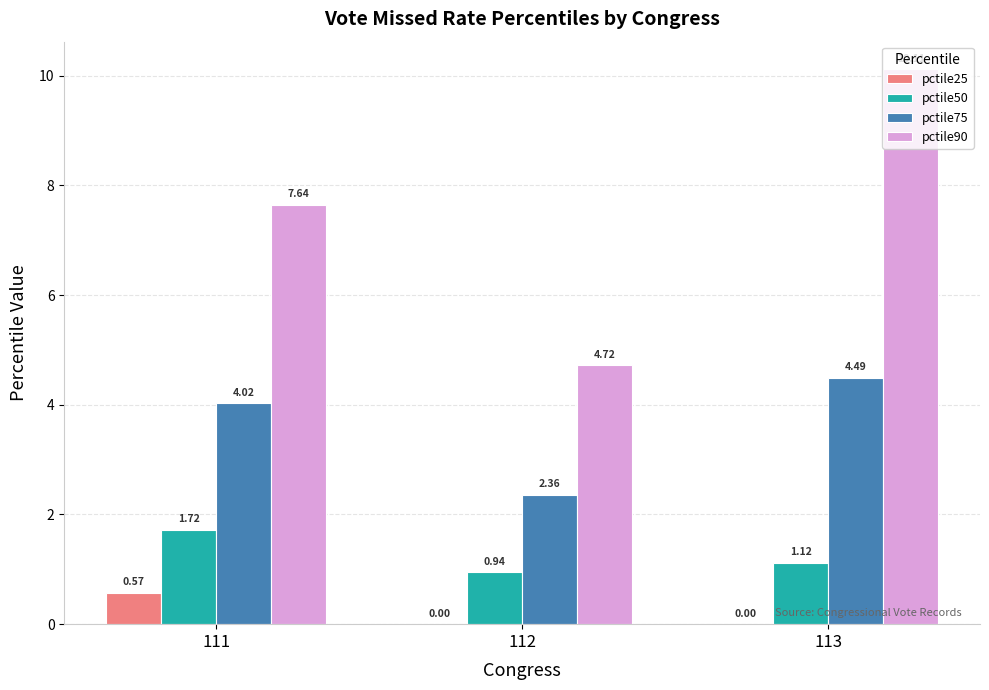

At which category does the chart reach its peak across all series?

113